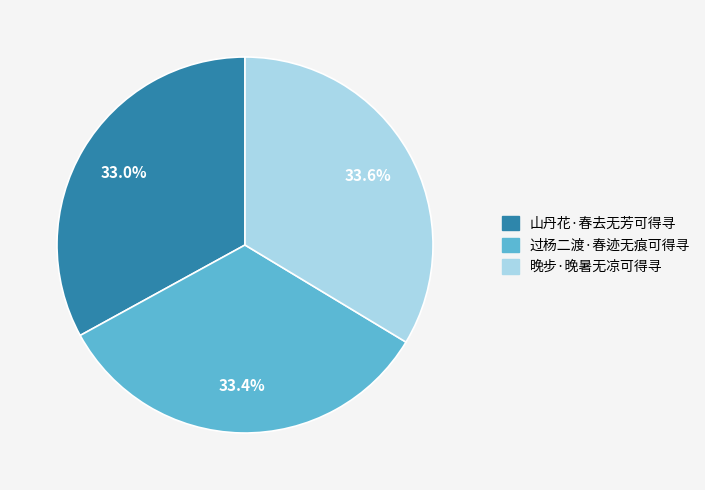

Count the number of slices in the pie.

3